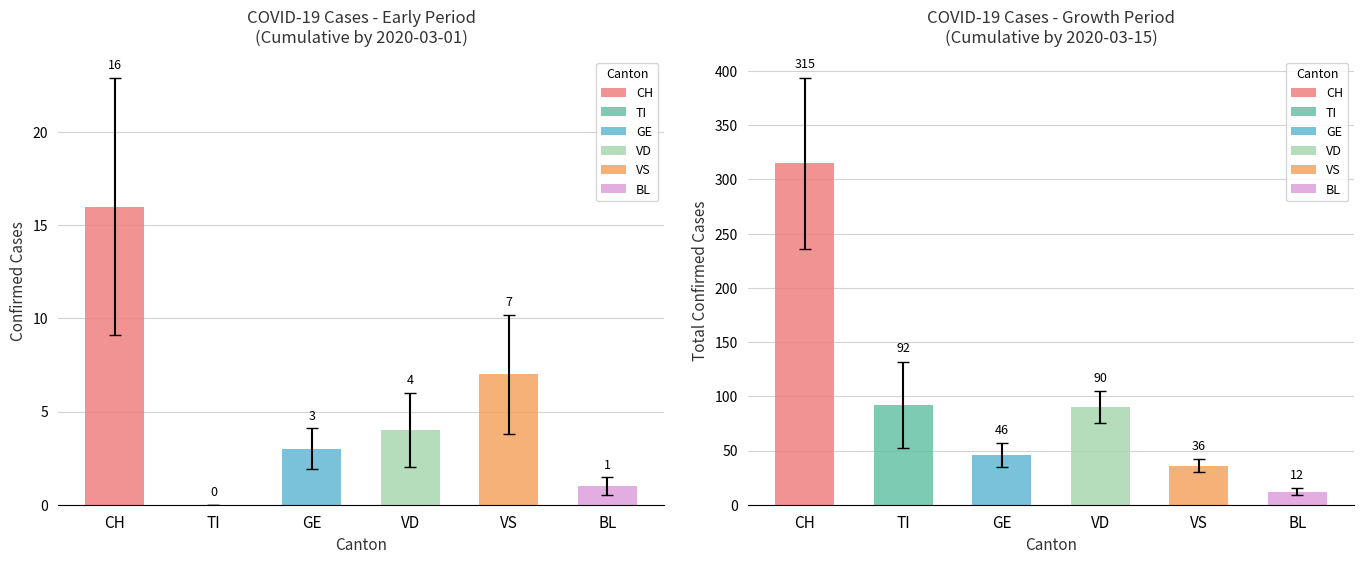

How many distinct data groups are displayed?

6